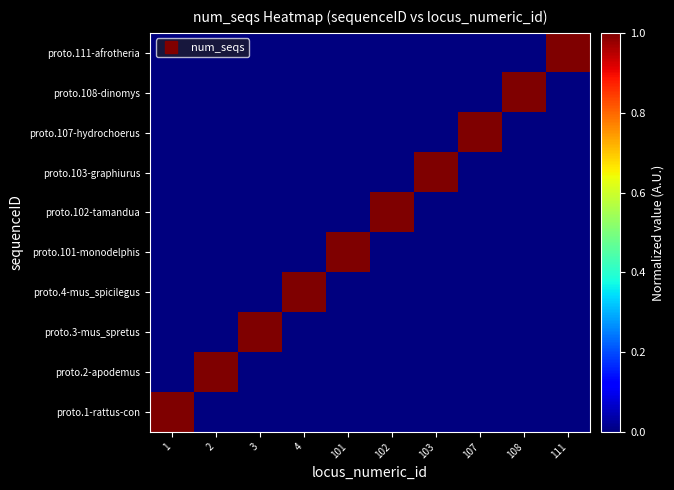

At how many categories does at least one series exceed 0?

10